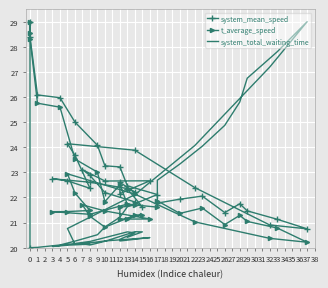

At which category does t_average_speed reach its first local peak?

12